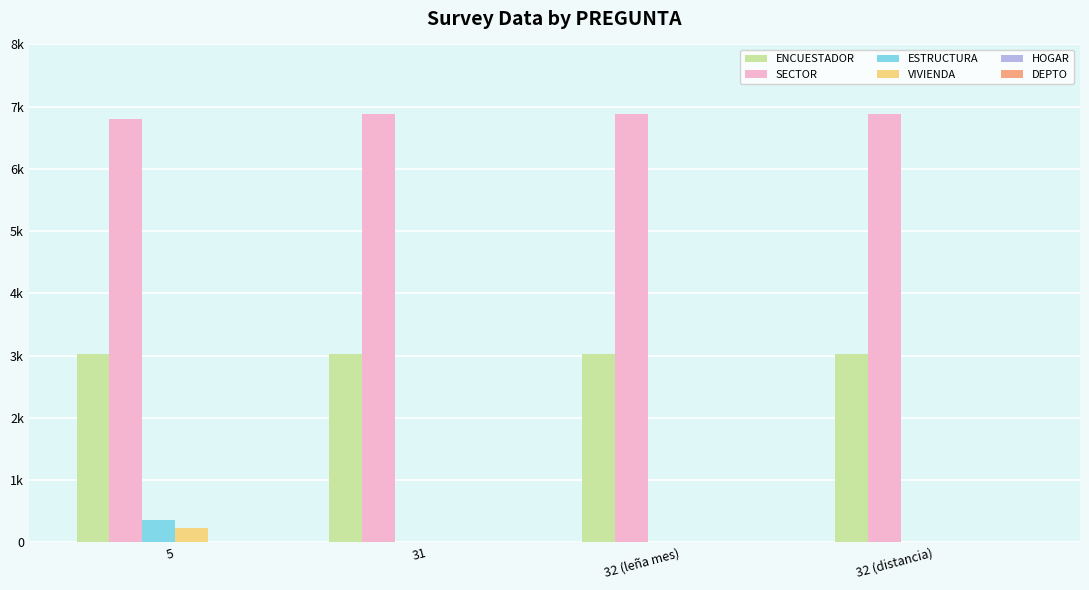

True or false: DEPTO has a value of 7 at 5.

False